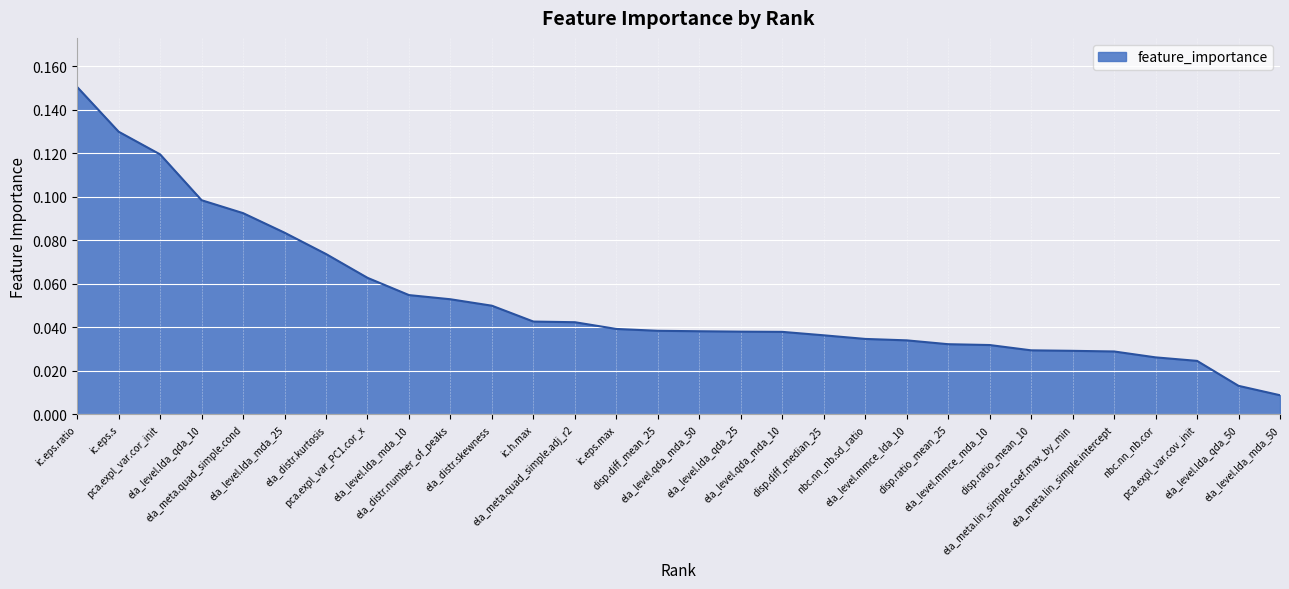

True or false: the data has more than 2 interior local peaks.

False